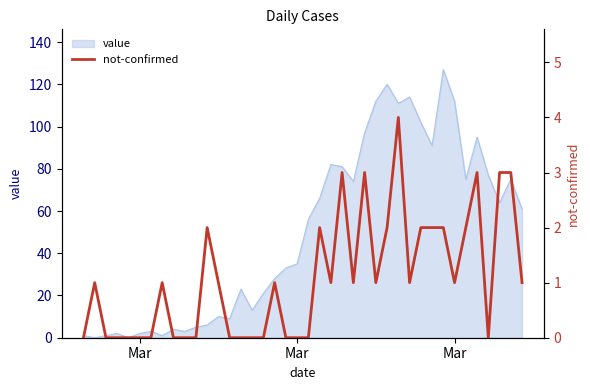

Is it true that the value at Mar is 1?

True